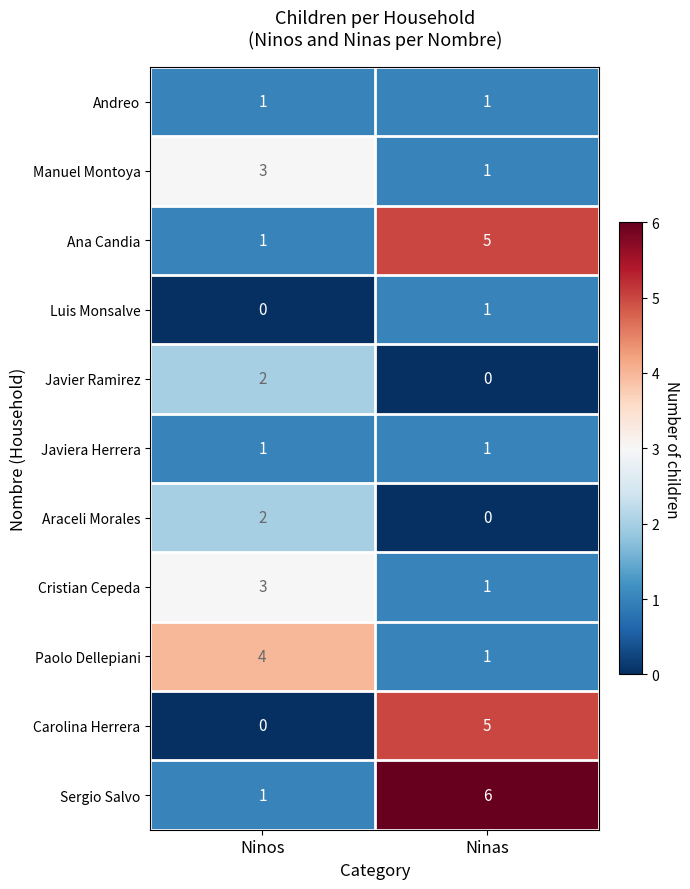

The Andreo series shows 1 at Ninas. True or false?

True